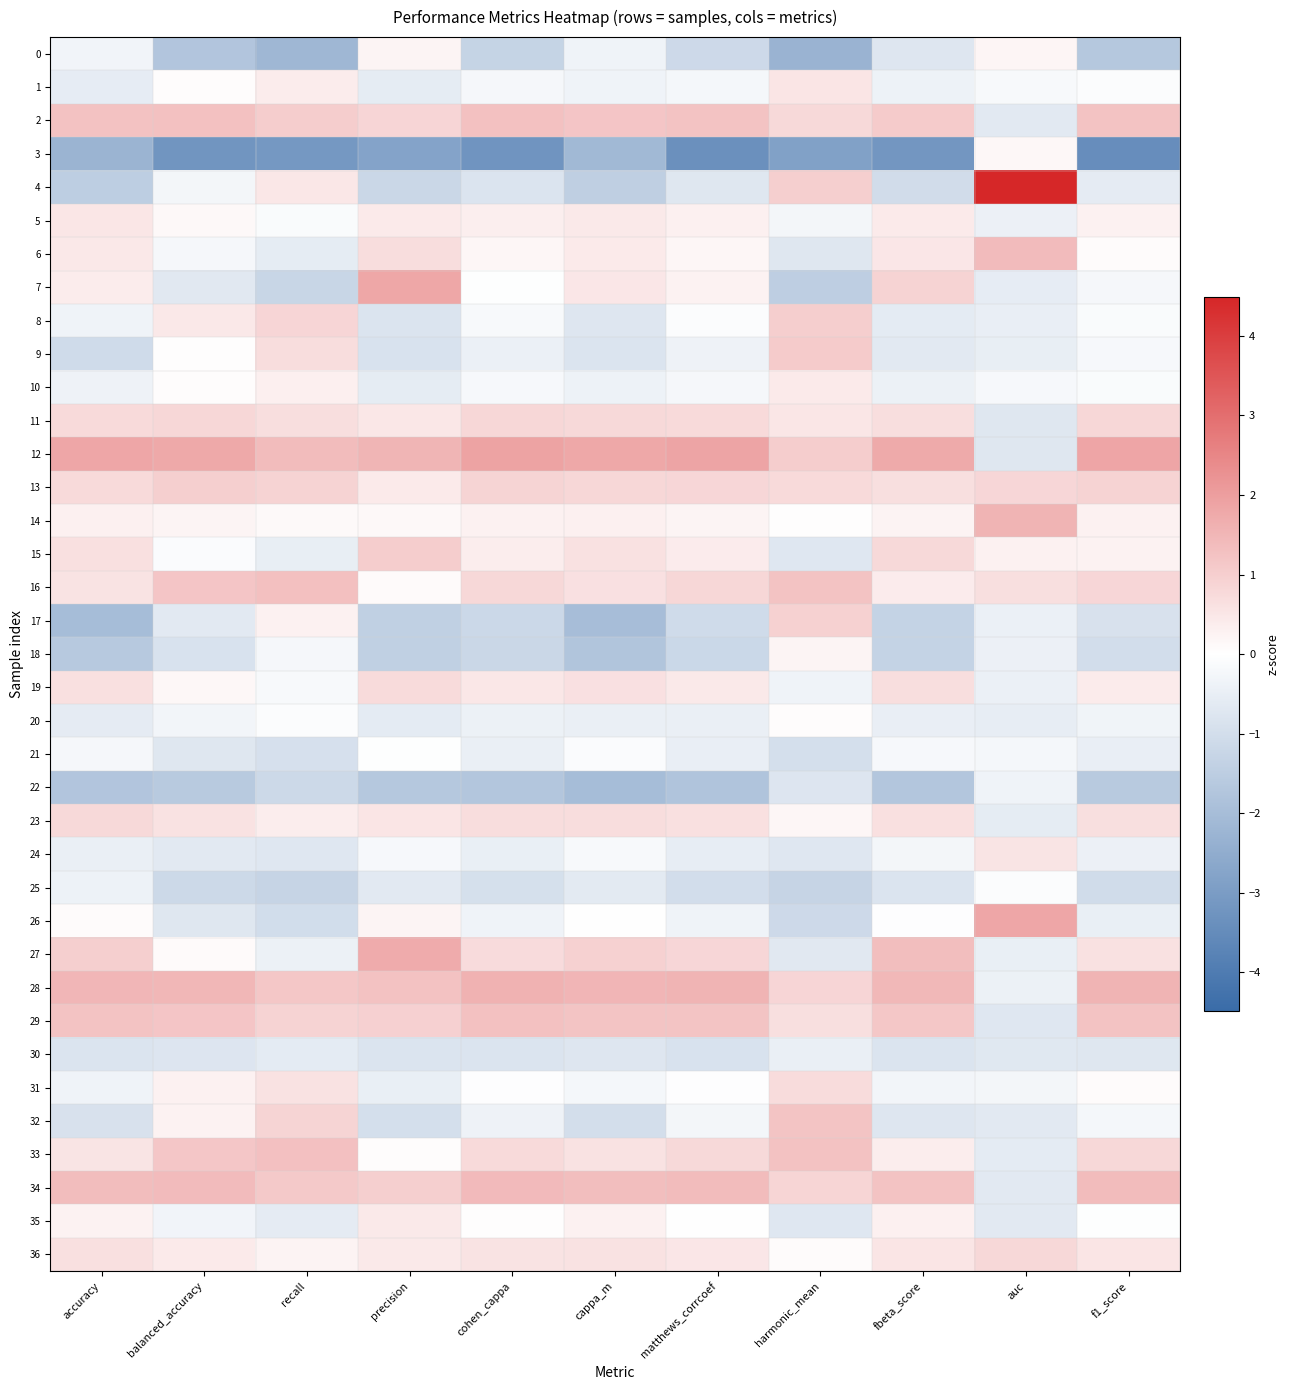

At which category is the sum across all series the highest?

fbeta_score